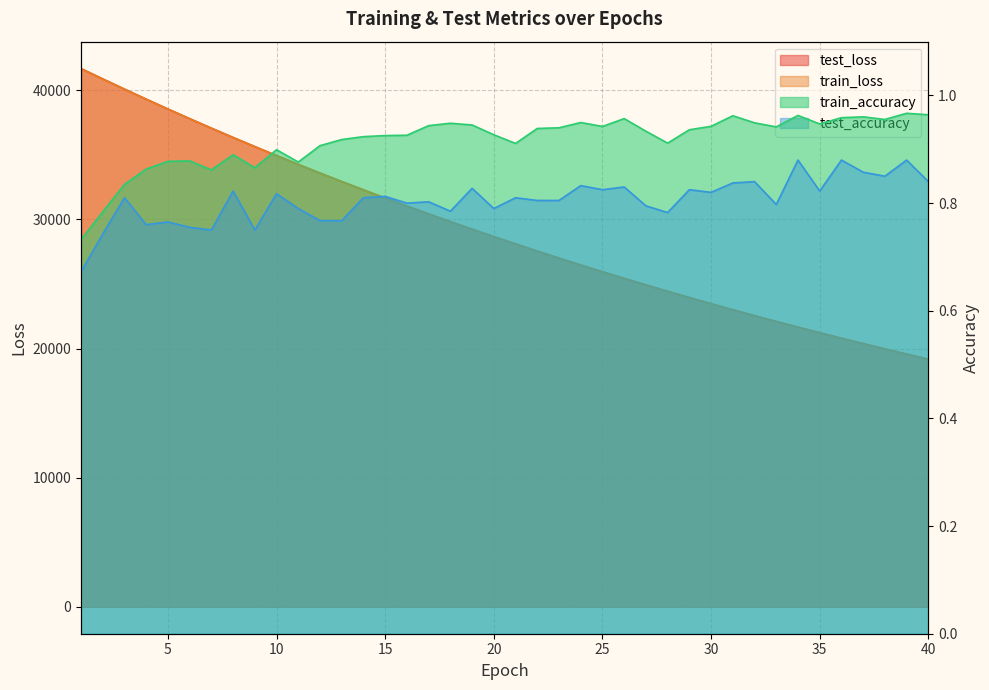

The value of train_accuracy at 40 is 1.0. True or false?

True